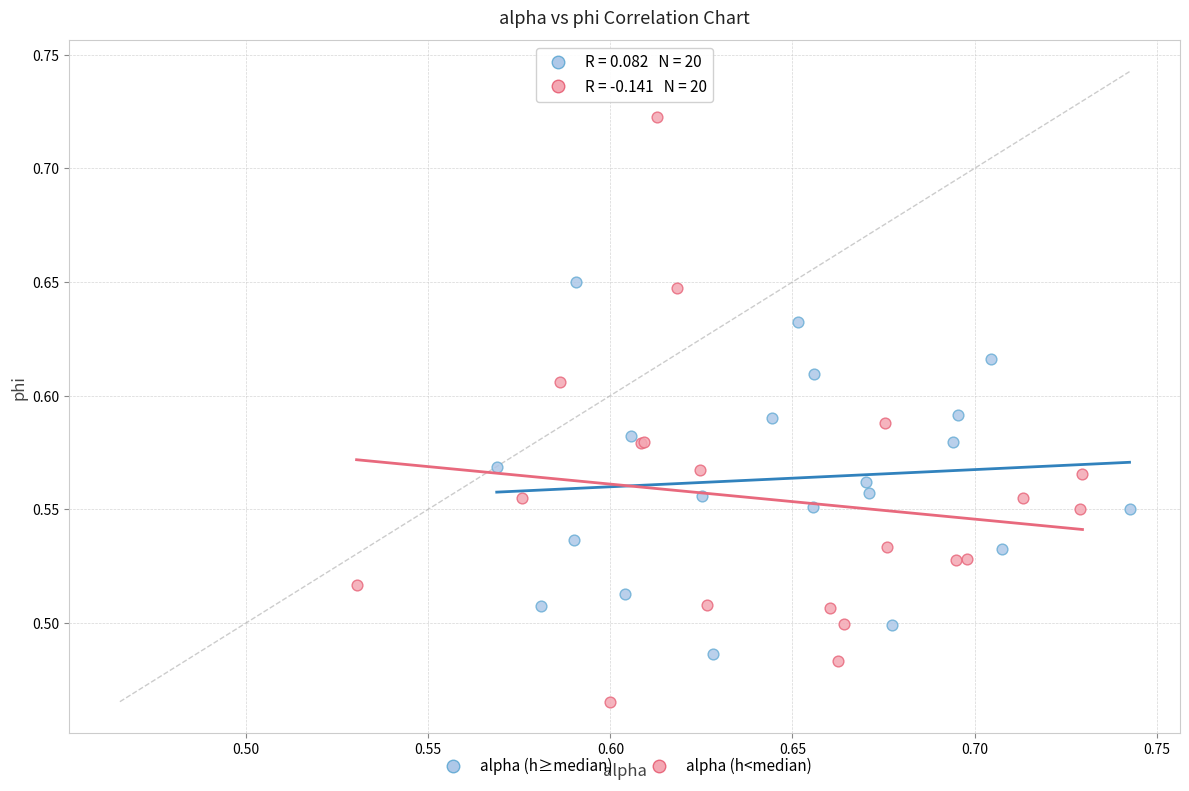

Which series contains the highest Y value?

alpha (h<median)